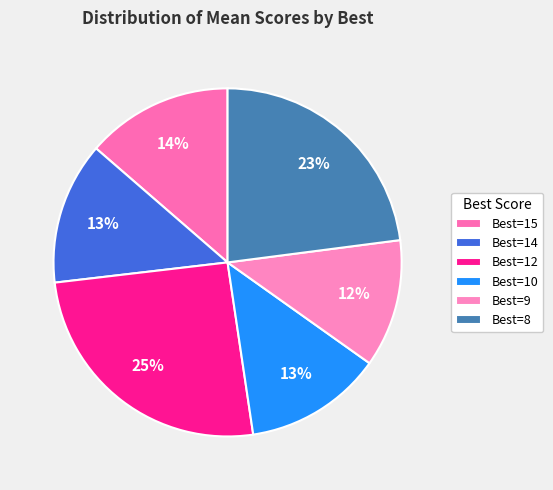

How many segments does this pie chart have?

6